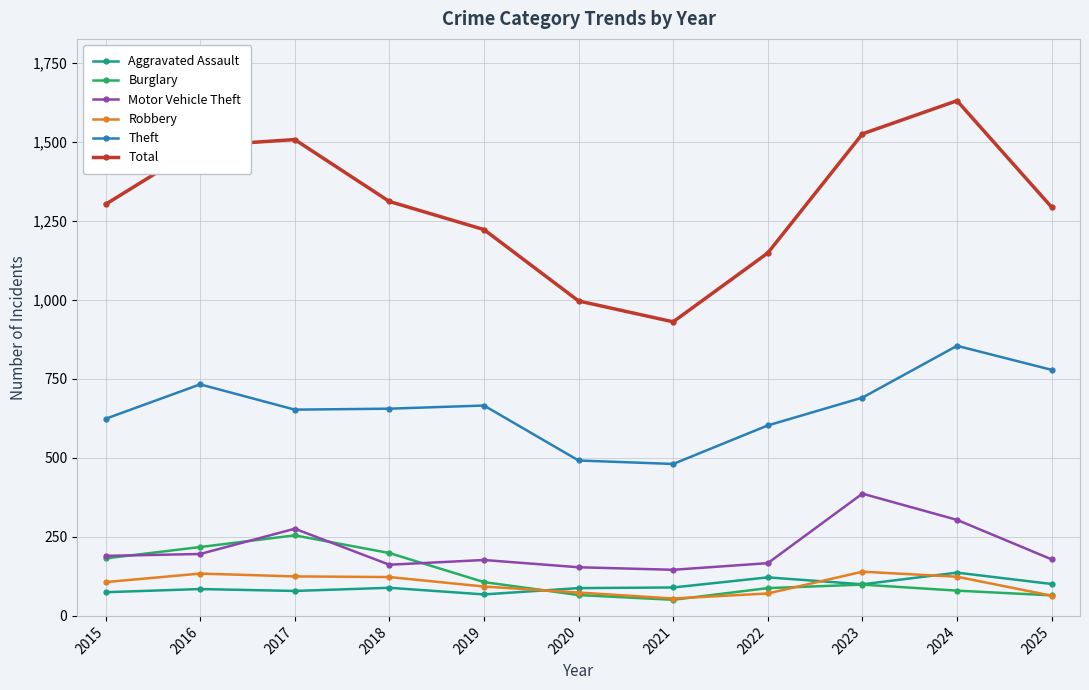

What is the difference between the Motor Vehicle Theft values at 2024 and 2023?

83